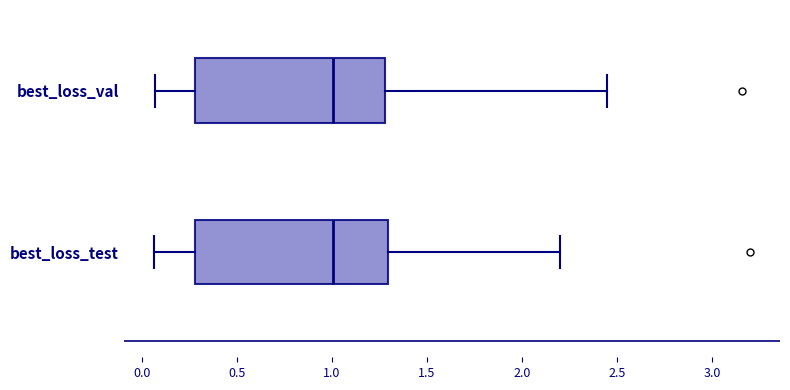

Where is the left edge of the box for best_loss_val on the x-axis? The values are not printed on the chart, so give them approximately, as read against the axis.

0.30